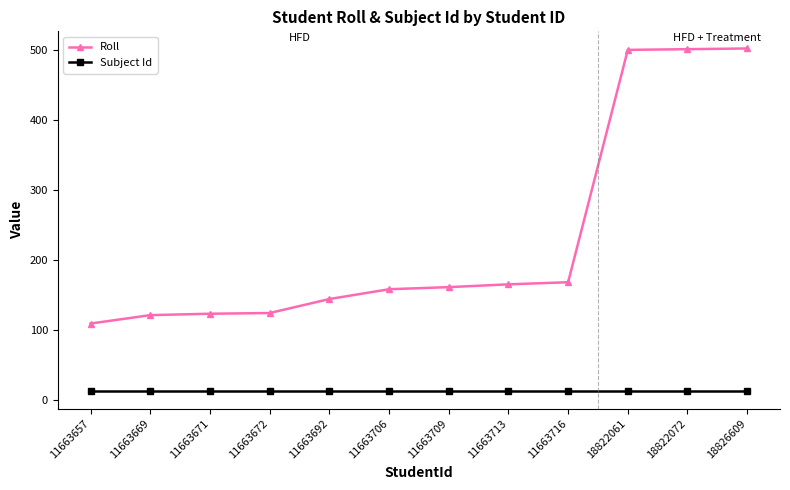

What is the difference between the highest and lowest values at 18822061?

488